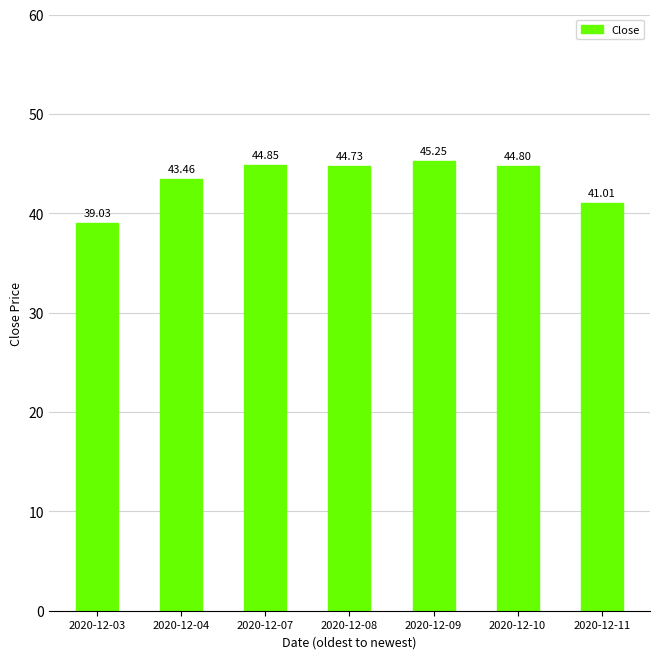

What is the minimum value shown in the chart?

39.0